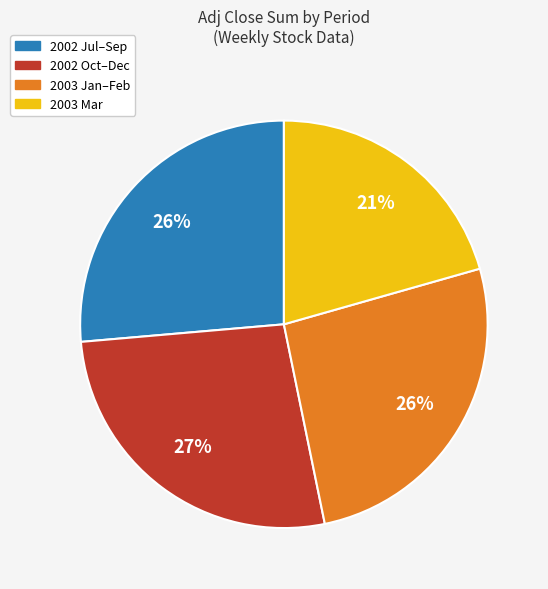

To the nearest percent, what is the difference between the largest and smallest slice percentages?

6%